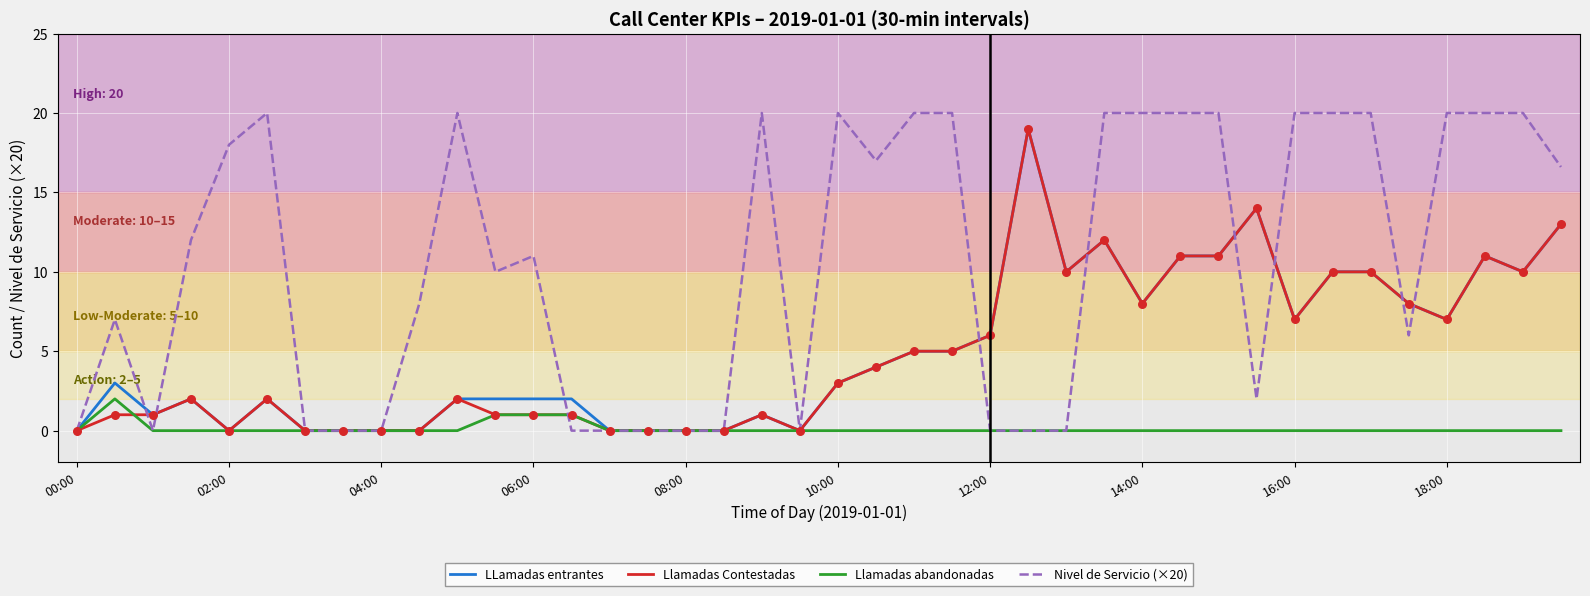

Which series has the largest total across all categories?

Nivel de Servicio (×20)